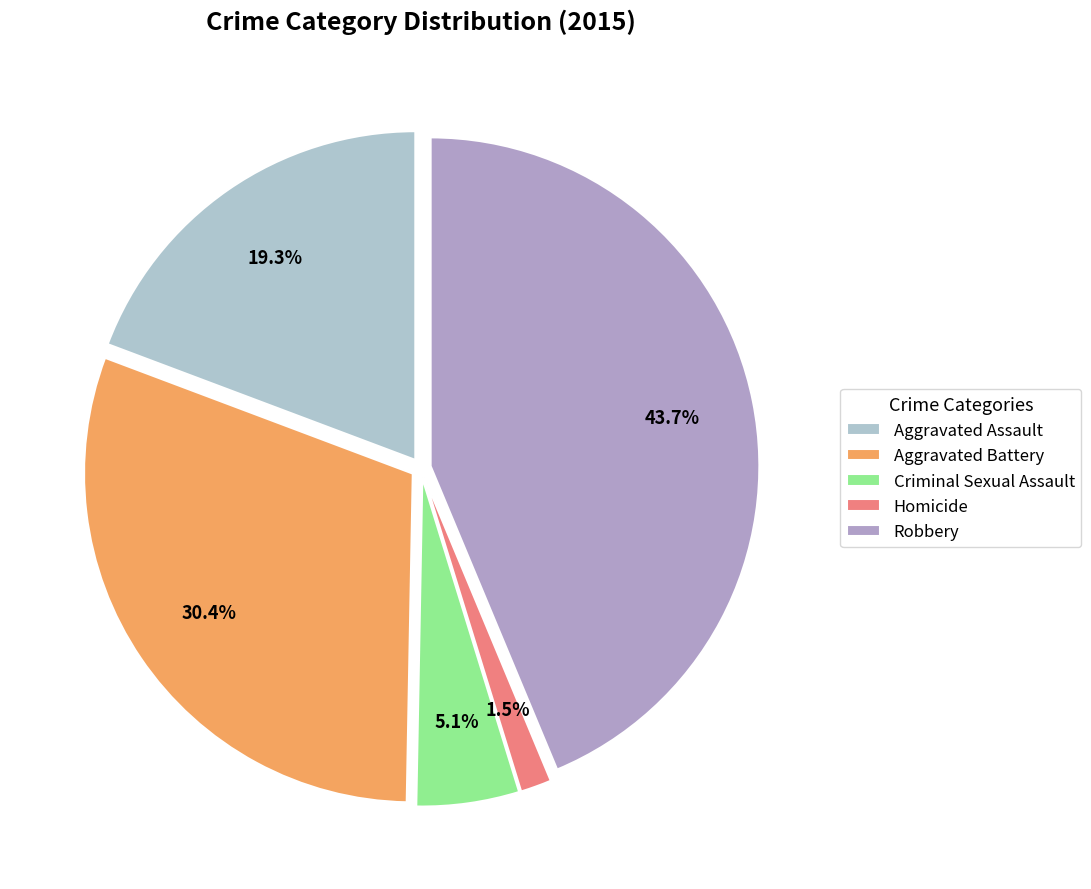

What portion of the pie excludes Homicide?

98.5%